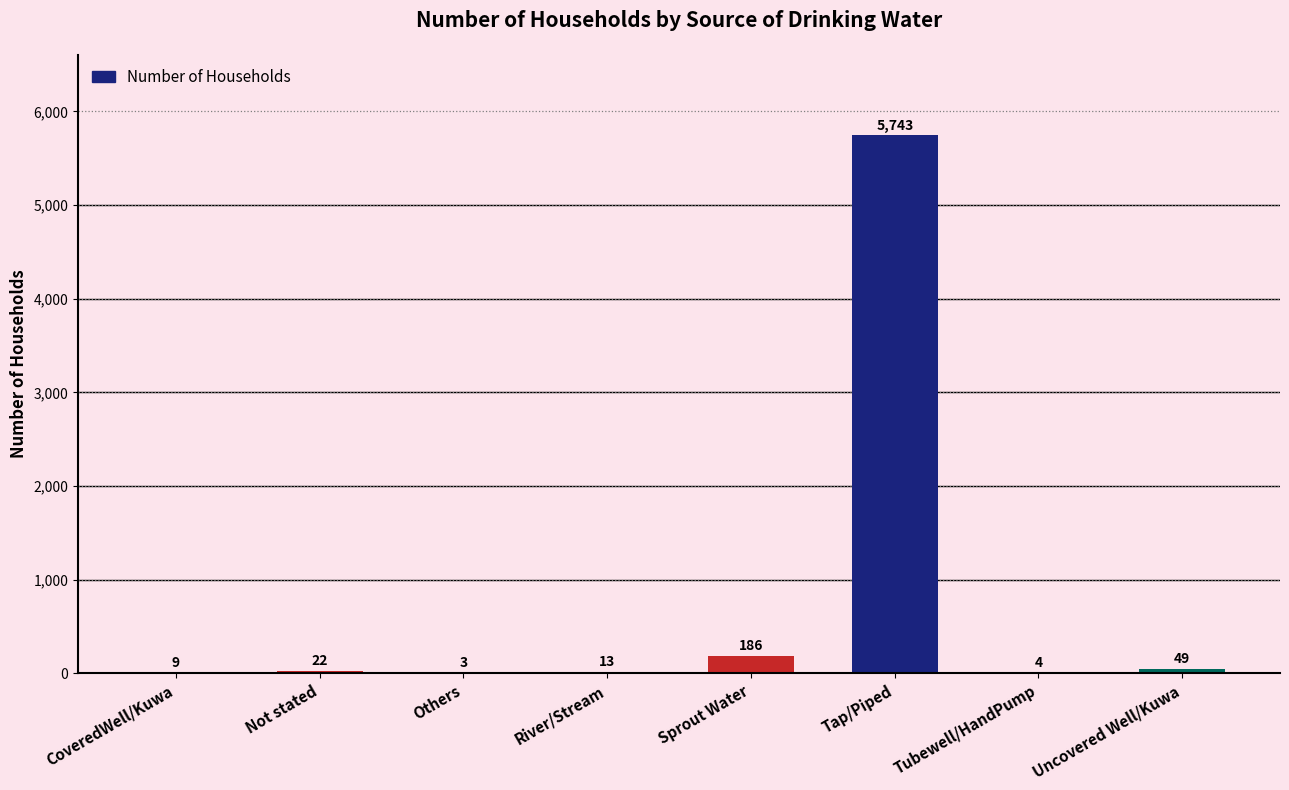

Approximately how many times larger is the value at CoveredWell/Kuwa compared to Not stated?

0.4